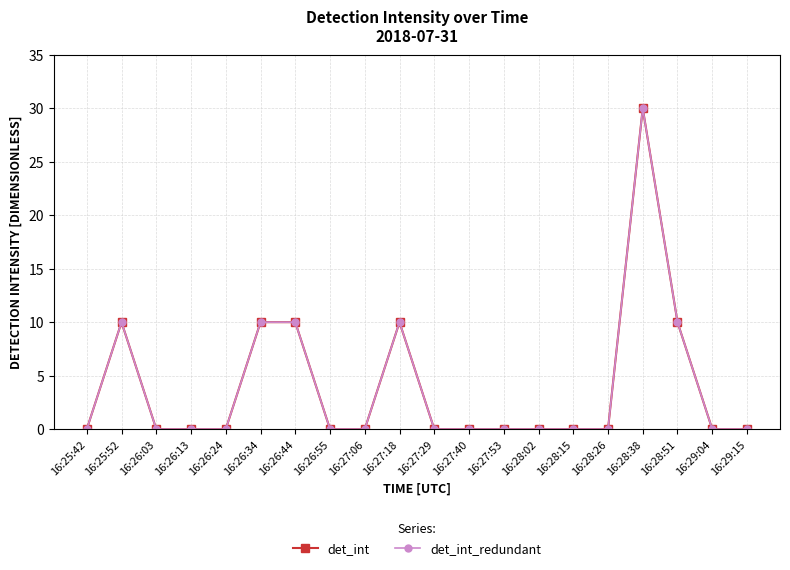

Reading right to left, list all the values displayed in this chart.

det_int: 0	0	10	30	0	0	0	0	0	0	10	0	0	10	10	0	0	0	10	0
det_int_redundant: 0	0	10	30	0	0	0	0	0	0	10	0	0	10	10	0	0	0	10	0